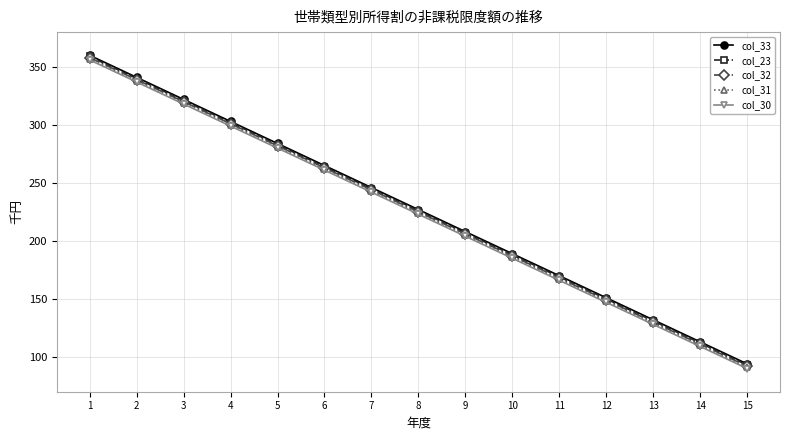

What is the value of the col_32 point at the 13th from the left?

130